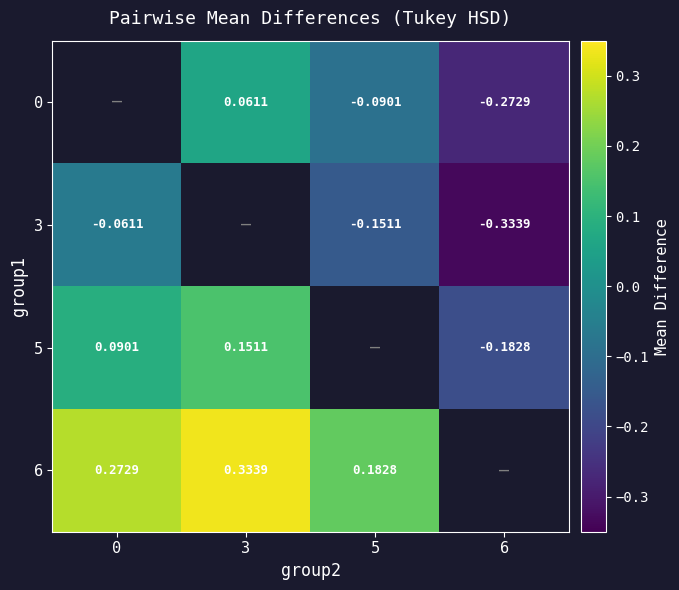

Which has a higher value, 6 or 3?

3